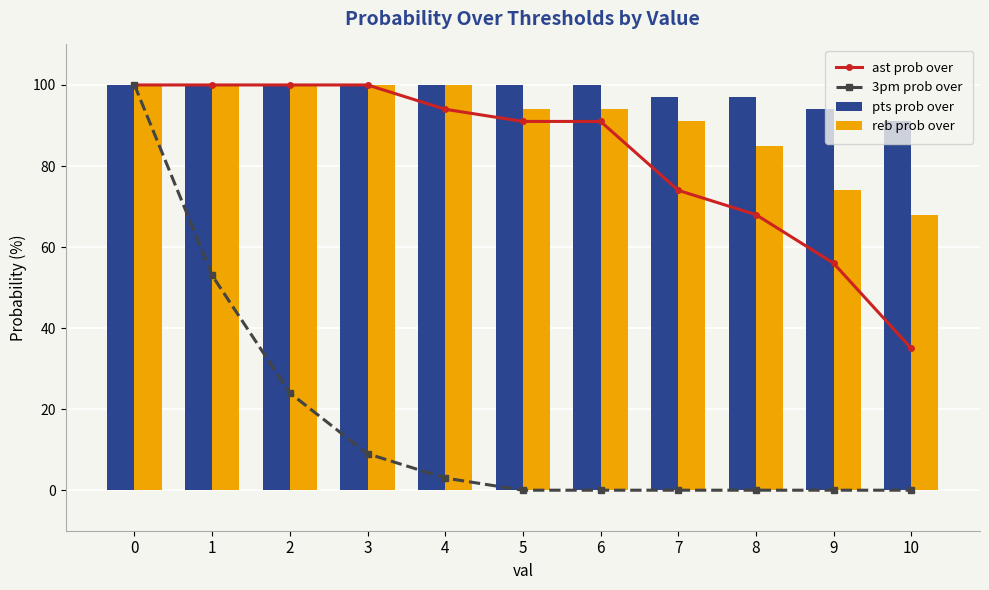

The pts prob over series shows 100 at 1. True or false?

True